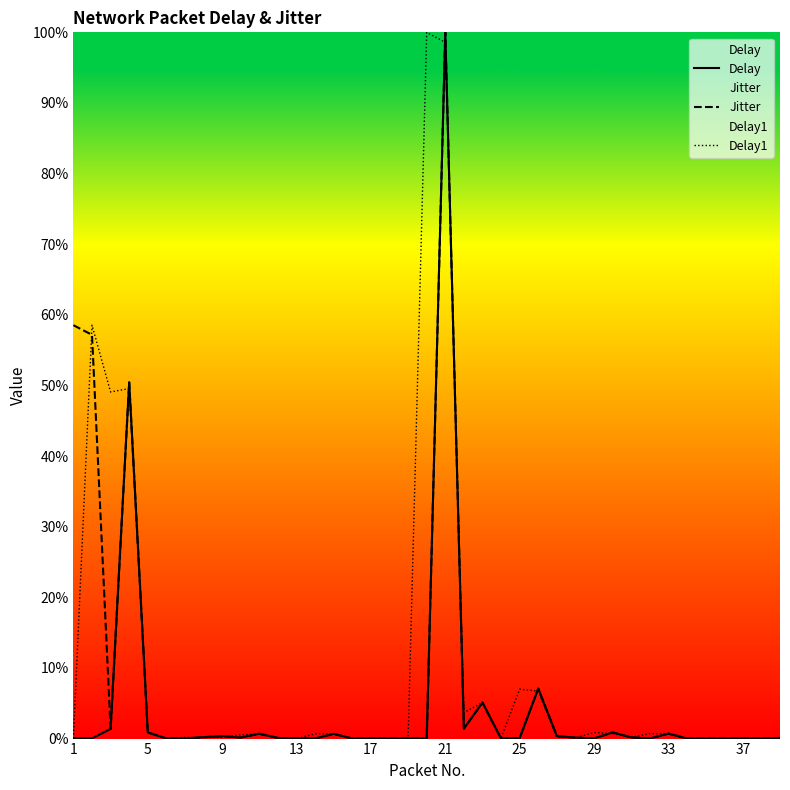

Reading left to right, list all the values displayed in this chart.

Delay: 0.0	0.0	1.4	50.4	0.9	0.0	0.0	0.2	0.3	0.1	0.7	0.1	0.0	0.0	0.7	0.0	0.0	0.0	0.0	0.0	100.0	1.4	5.1	0.0	0.1	7.1	0.4	0.1	0.0	0.9	0.2	0.0	0.7	0.0	0.0	0.0	0.0	0.0	0.0
Jitter: 58.5	57.2	1.4	50.4	0.9	0.0	0.0	0.2	0.3	0.1	0.7	0.1	0.0	0.0	0.7	0.0	0.0	0.0	0.0	0.0	100.0	1.4	5.1	0.0	0.1	7.1	0.4	0.1	0.0	0.9	0.2	0.0	0.7	0.0	0.0	0.0	0.0	0.0	0.0
Delay1: 0.0	58.5	49.1	49.6	0.9	0.0	0.2	0.1	0.2	0.5	0.6	0.1	0.0	0.7	0.7	0.0	0.0	0.0	0.0	100.0	98.6	3.7	5.1	0.1	7.0	6.7	0.2	0.1	0.9	0.7	0.2	0.7	0.7	0.0	0.0	0.0	0.0	0.0	0.0